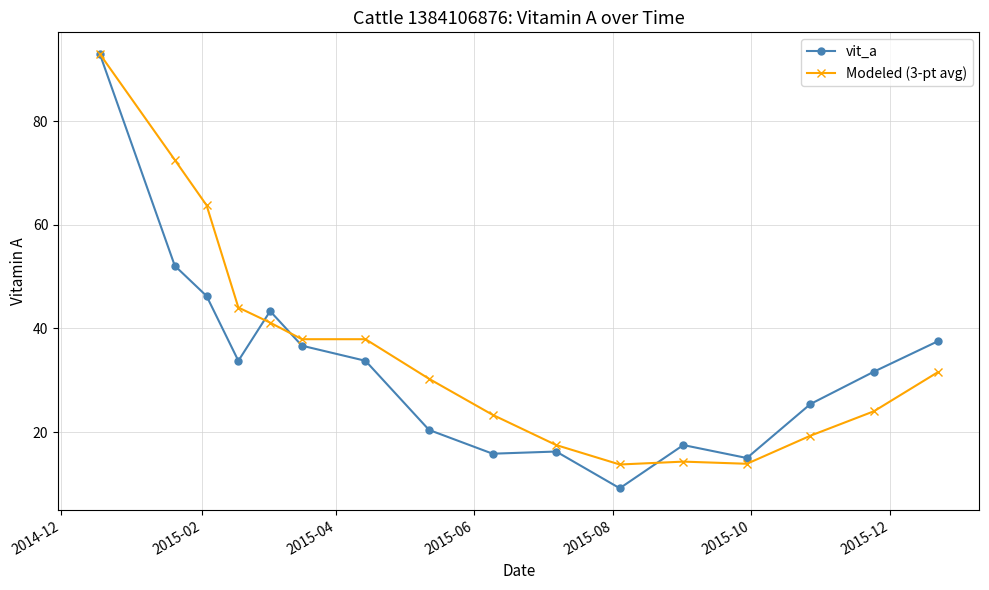

Which series has the widest spread of values?

vit_a